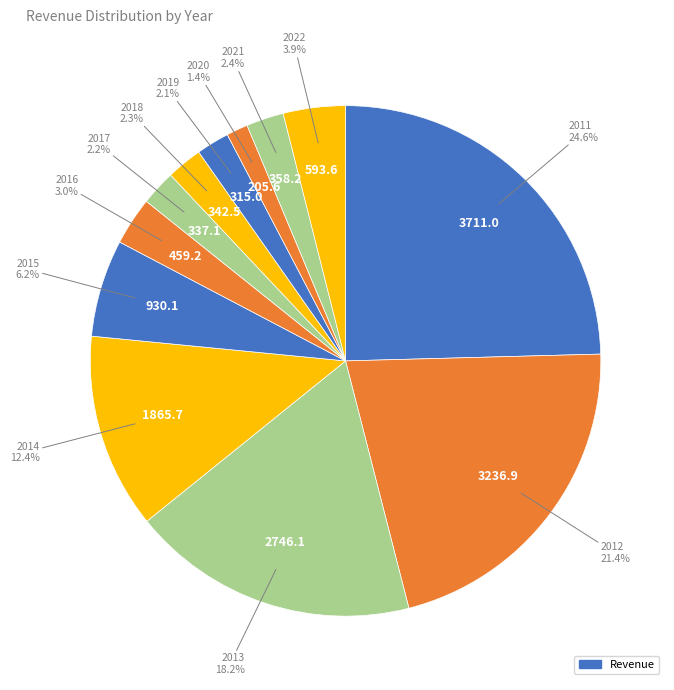

How many slices are in this pie chart?

12